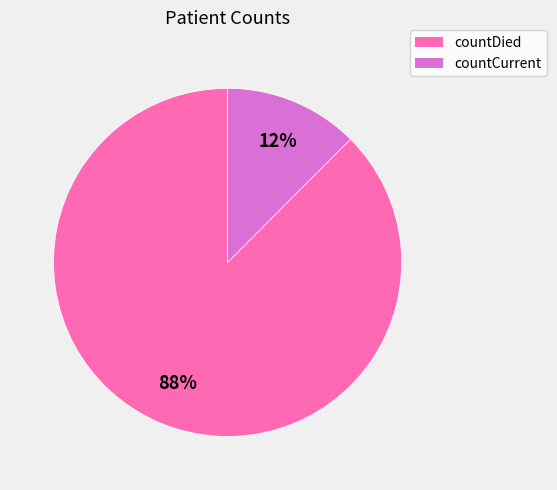

How many slices are in this pie chart?

2